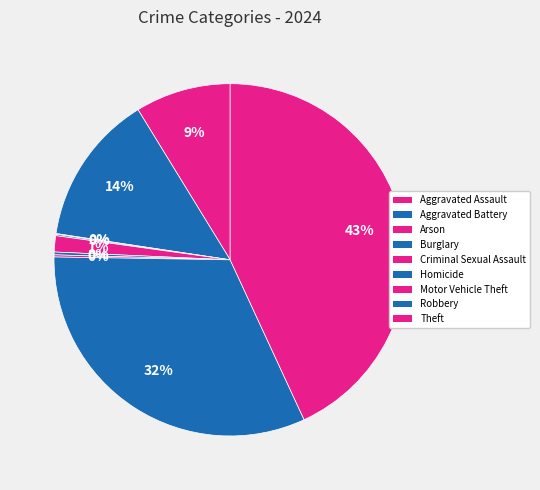

Is there any slice that represents more than half of the pie?

No